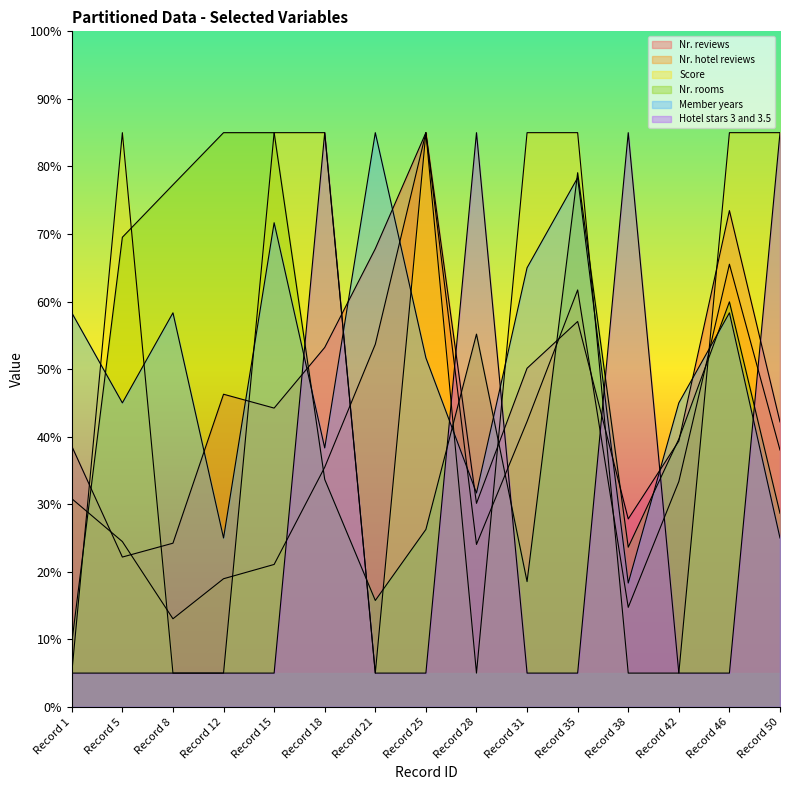

What is the total value across all series at Record 25?

337.9